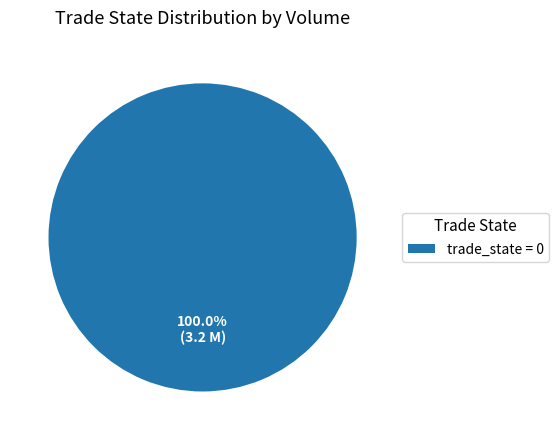

Count the number of slices in the pie.

1